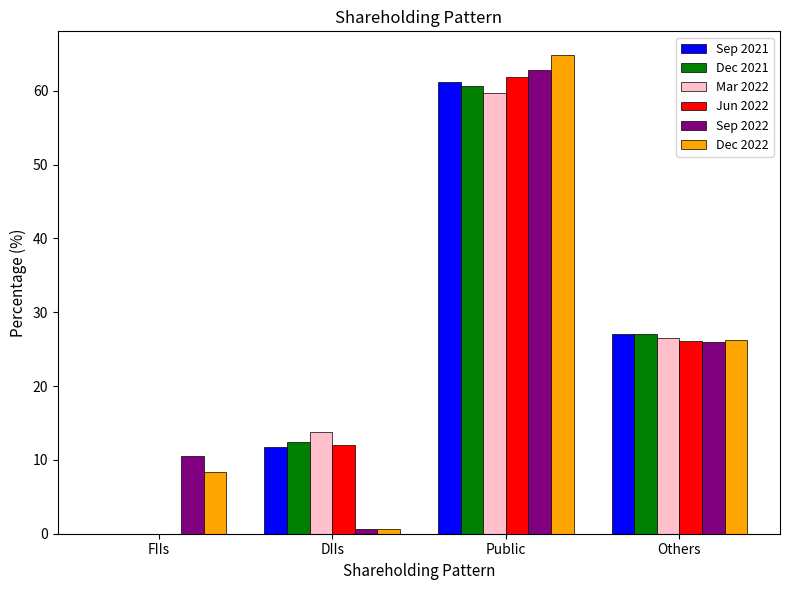

How many distinct data groups are displayed?

6